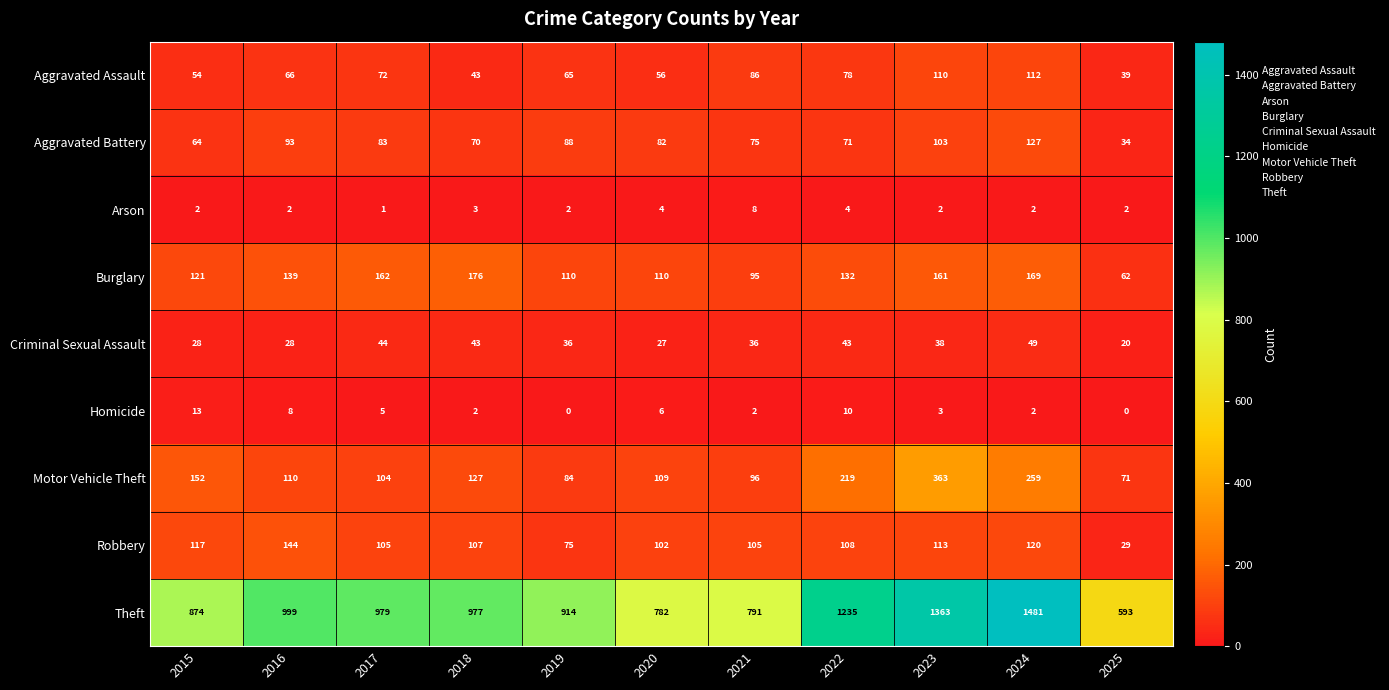

At how many categories does at least one series exceed 1038?

3